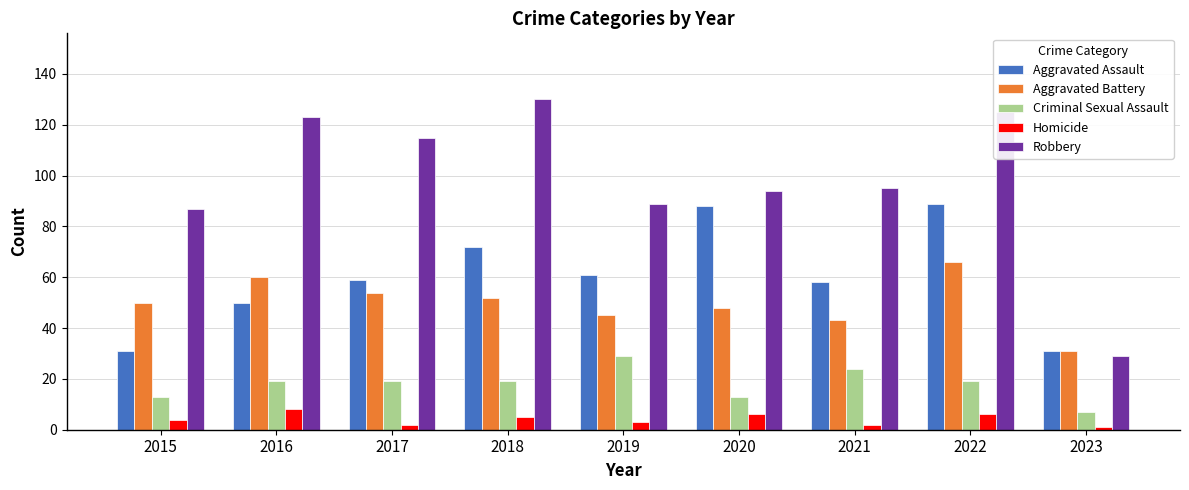

Reading left to right, list all the values displayed in this chart.

Aggravated Assault: 31	50	59	72	61	88	58	89	31
Aggravated Battery: 50	60	54	52	45	48	43	66	31
Criminal Sexual Assault: 13	19	19	19	29	13	24	19	7
Homicide: 4	8	2	5	3	6	2	6	1
Robbery: 87	123	115	130	89	94	95	125	29